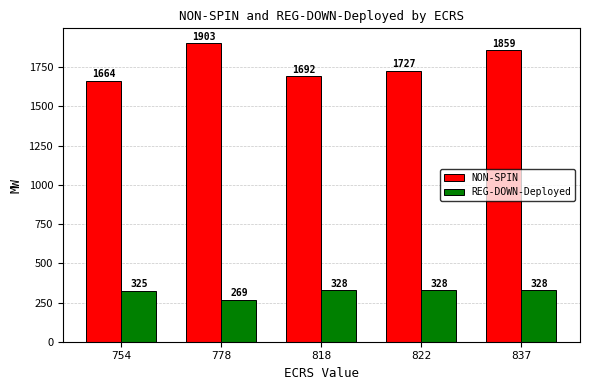

Which series changed the most between 778 and 818?

NON-SPIN